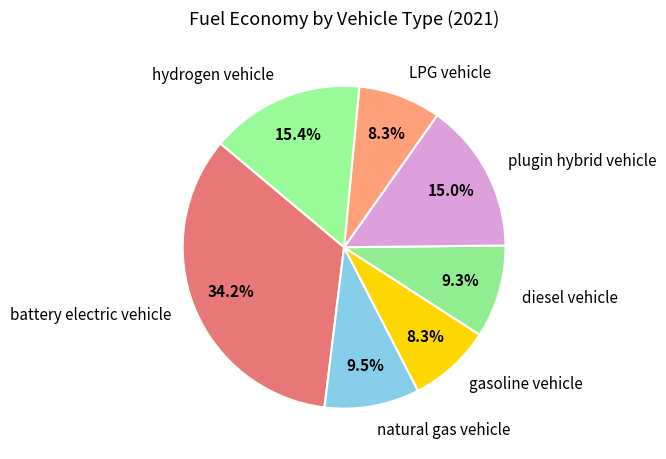

Which slice is the largest?

battery electric vehicle